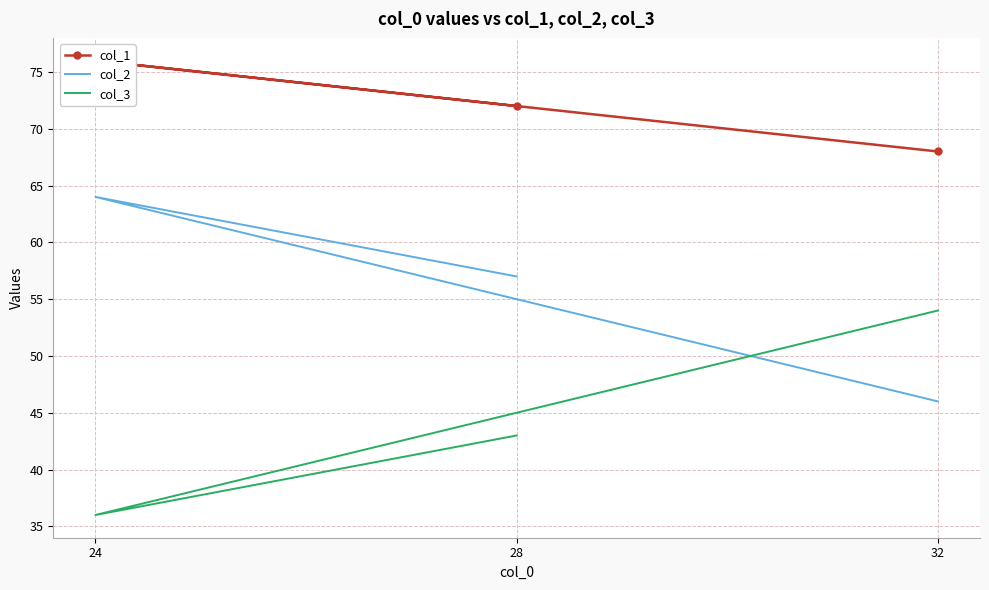

True or false: col_3 has a value of 28 at 32.

False